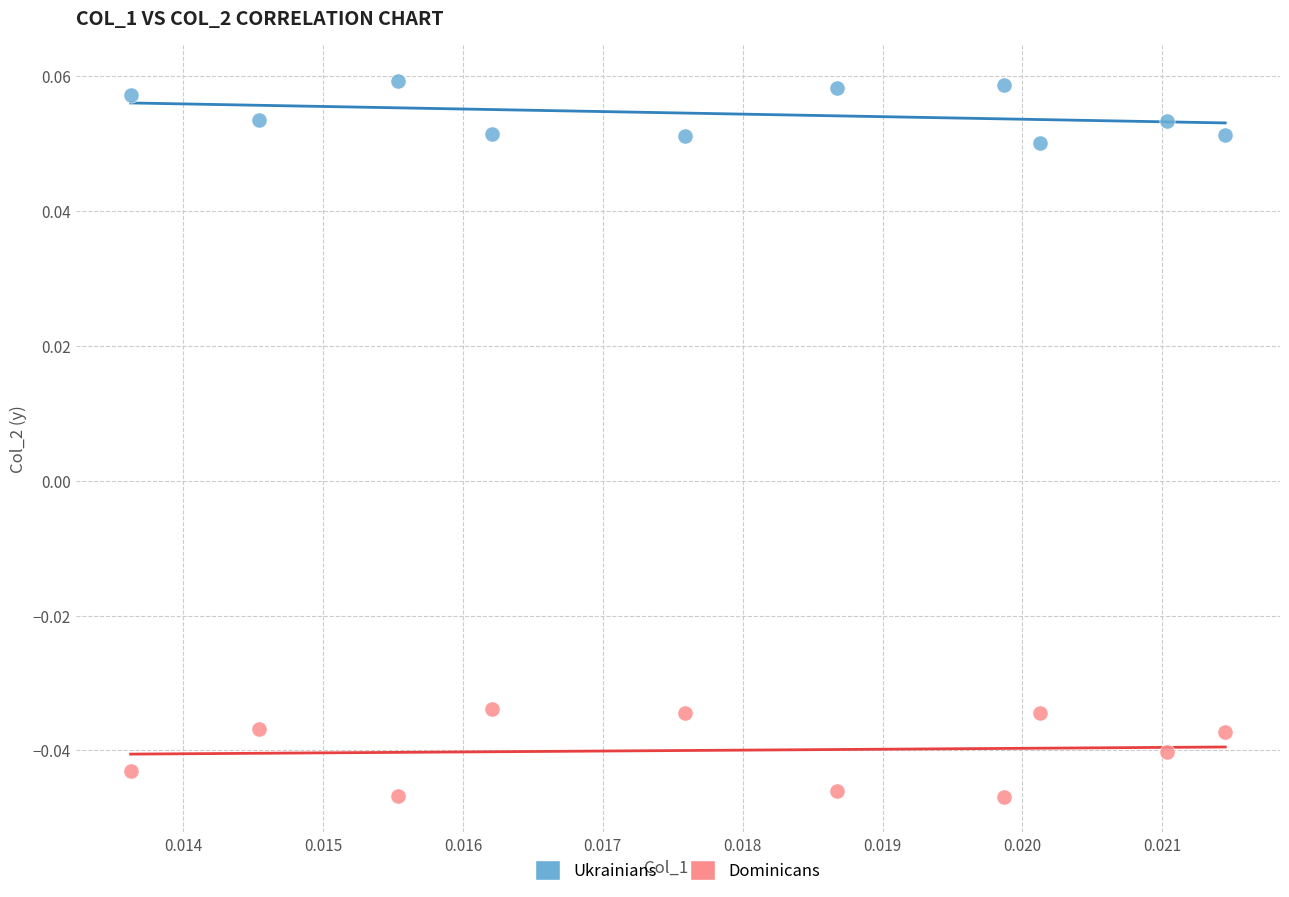

Which series reaches the maximum Y coordinate?

Ukrainians